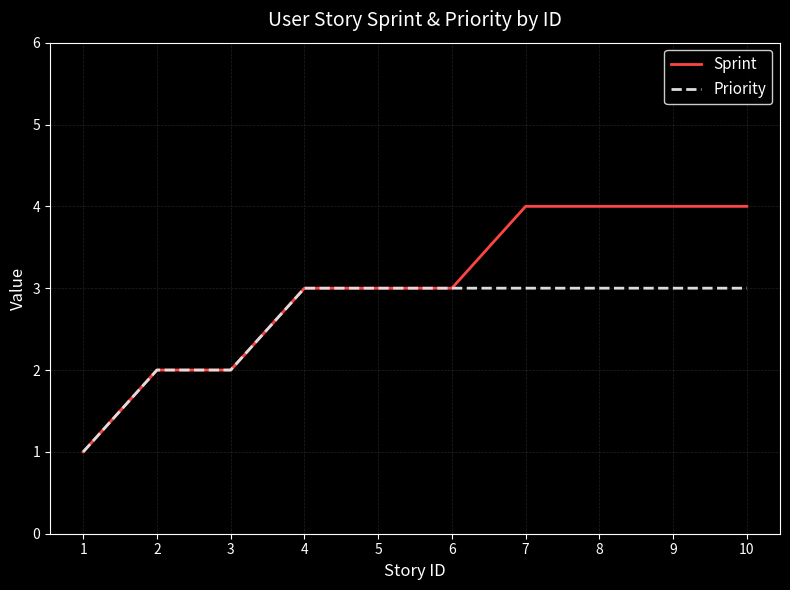

True or false: Priority has a value of 1 at 6.

False